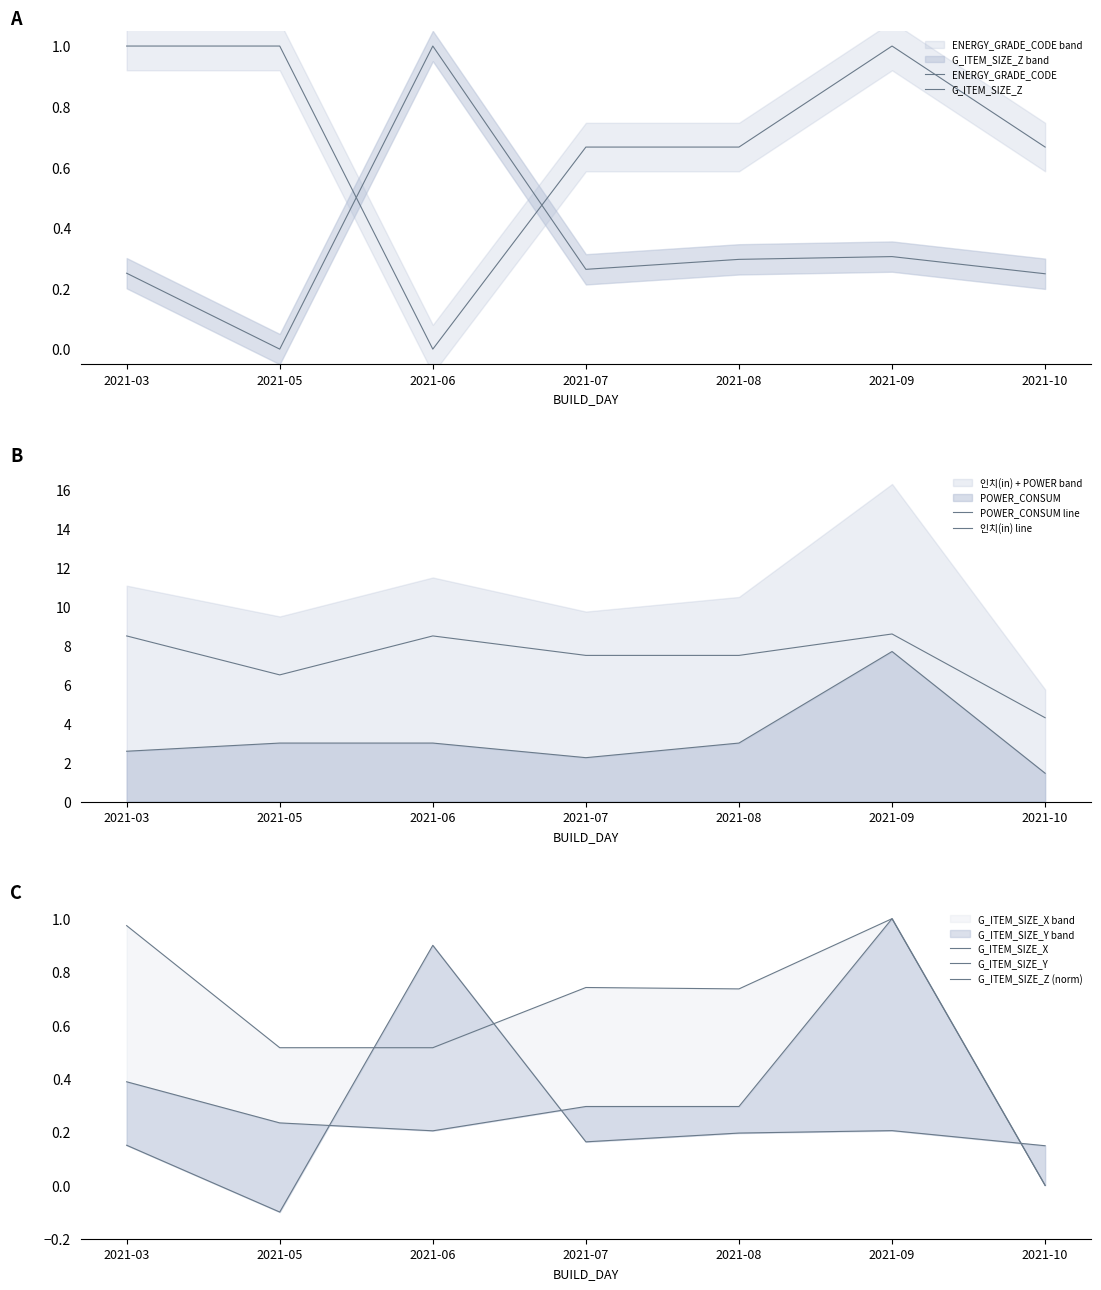

True or false: ENERGY_GRADE_CODE has more than 2 interior local peaks.

False